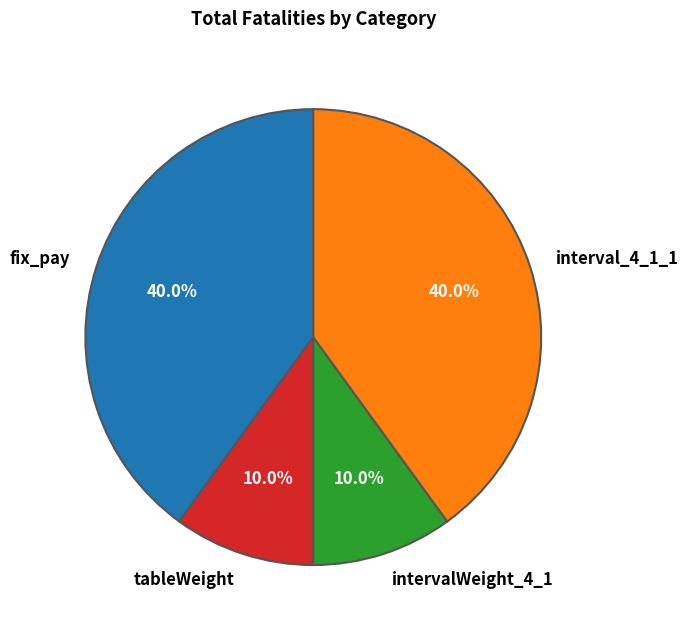

What percentage is the fix_pay slice, to the nearest percent?

40%